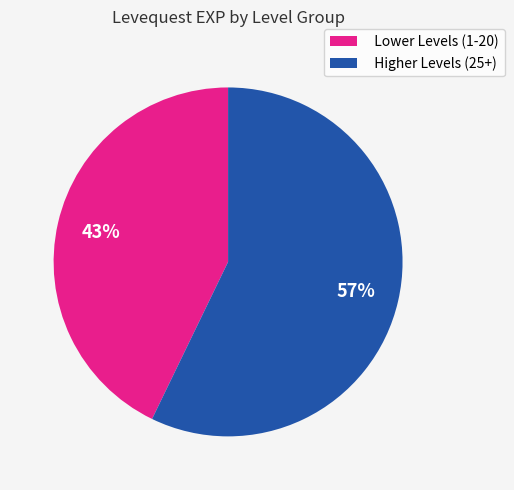

True or false: Higher Levels (25+) accounts for 44% of the total.

False